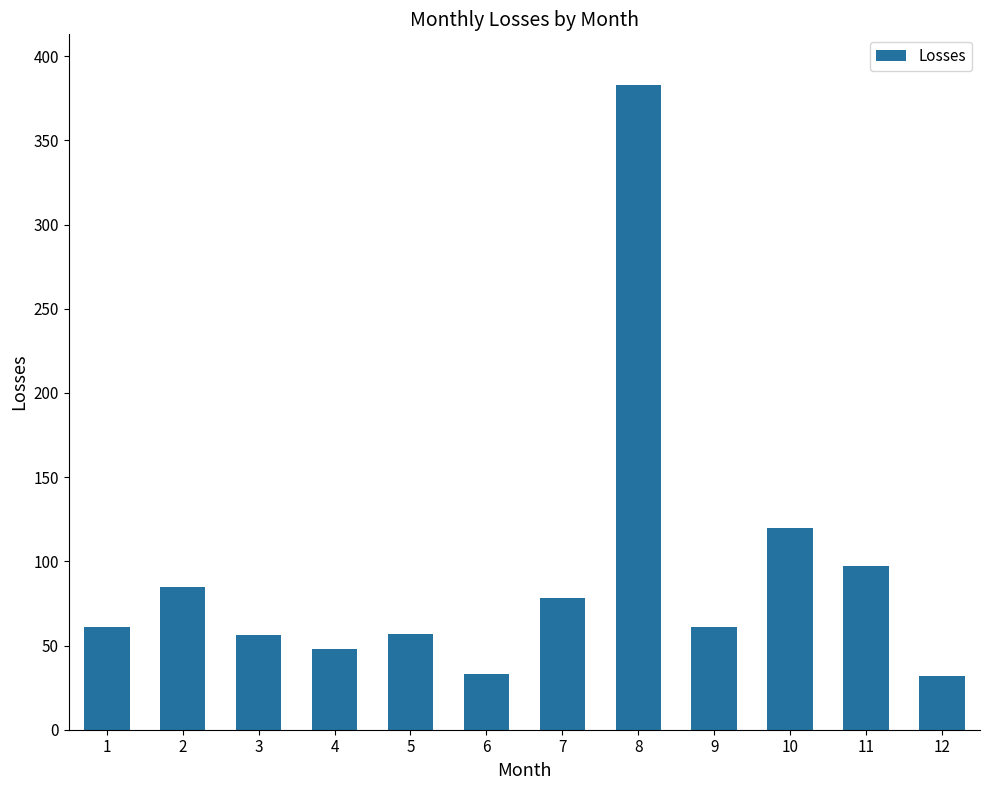

Where is the data nearest to the value 207?

10